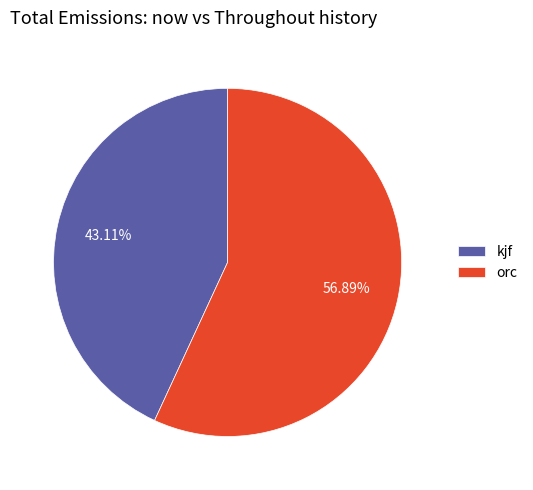

What is the smallest slice in the pie chart?

kjf